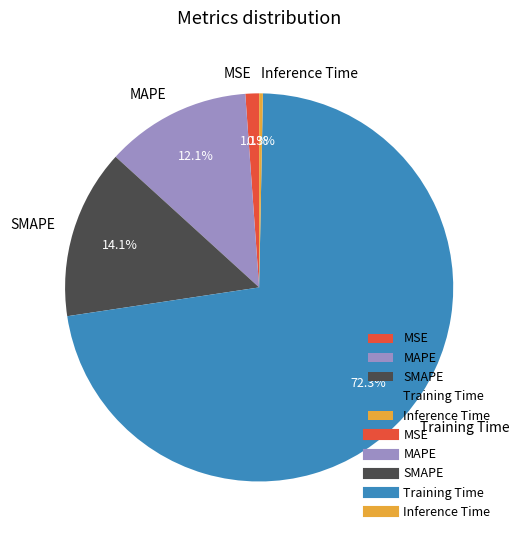

Is it true that Training Time is 72% of the pie?

True